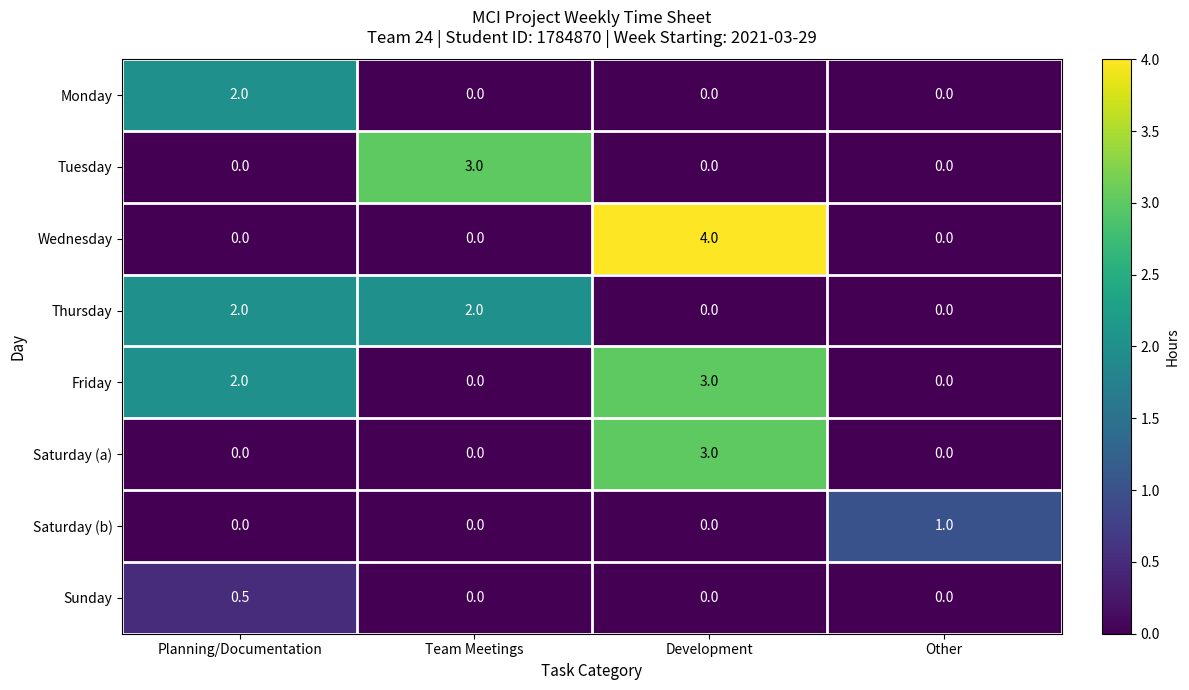

The Tuesday series shows 1.9 at Planning/Documentation. True or false?

False